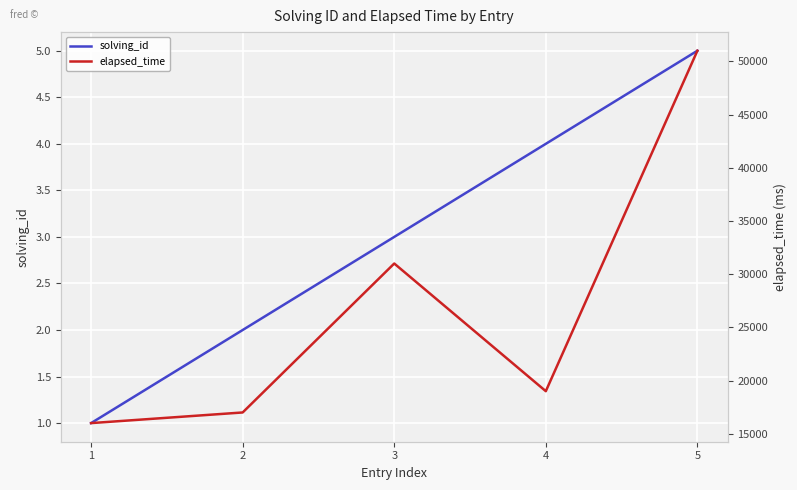

List the series in order of their overall mean, highest first.

elapsed_time, solving_id